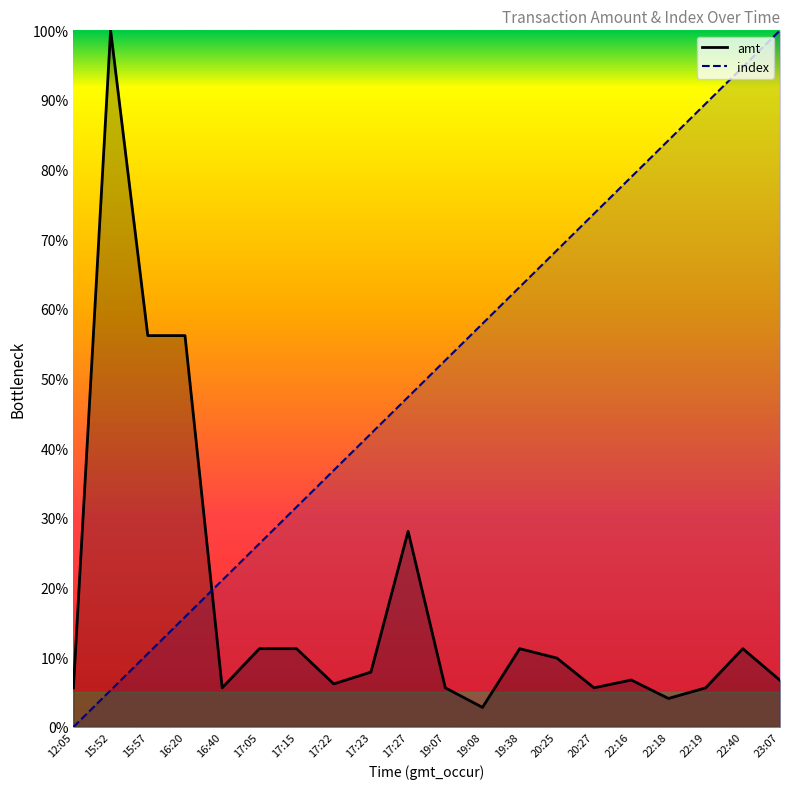

Where is the first local minimum for amt?

16:40